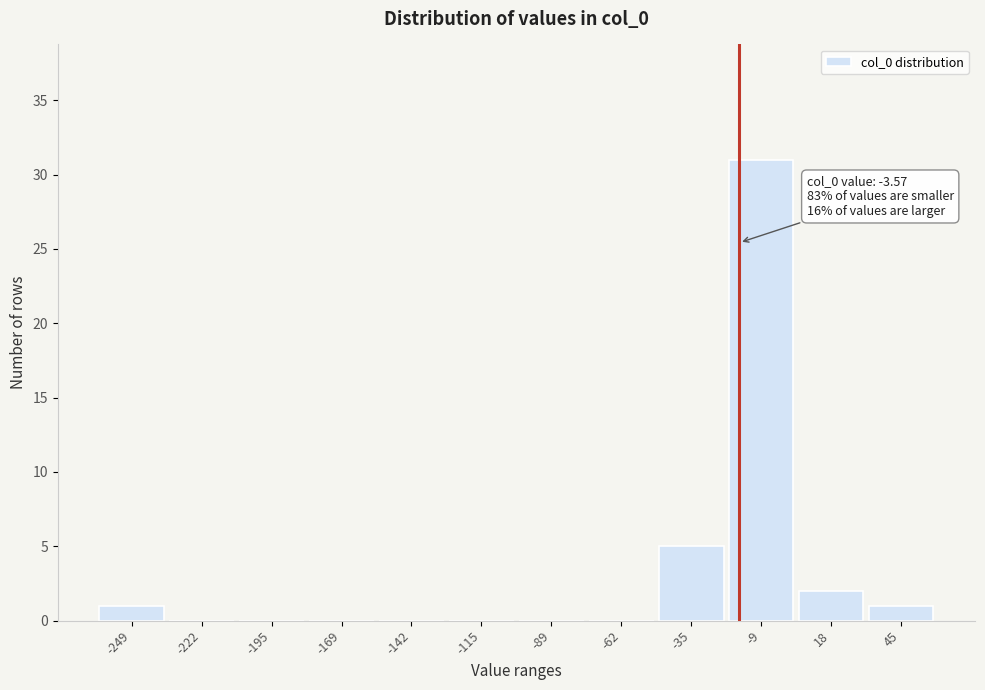

Reading left to right, what are all the values shown in this chart?

-249=1	-222=0	-195=0	-169=0	-142=0	-115=0	-89=0	-62=0	-35=5	-9=31	18=2	45=1